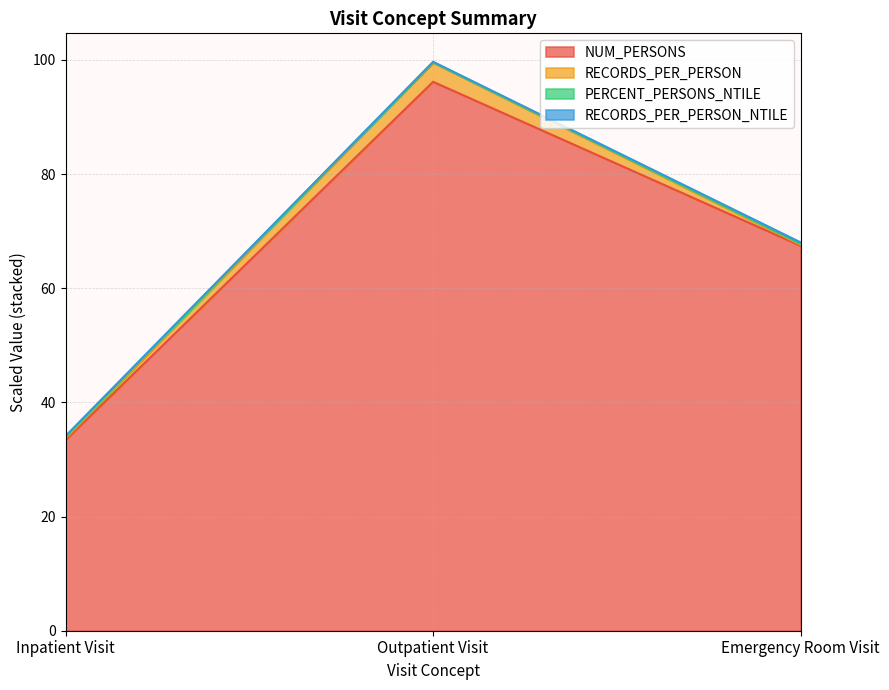

At which category is the sum across all series the highest?

Outpatient Visit